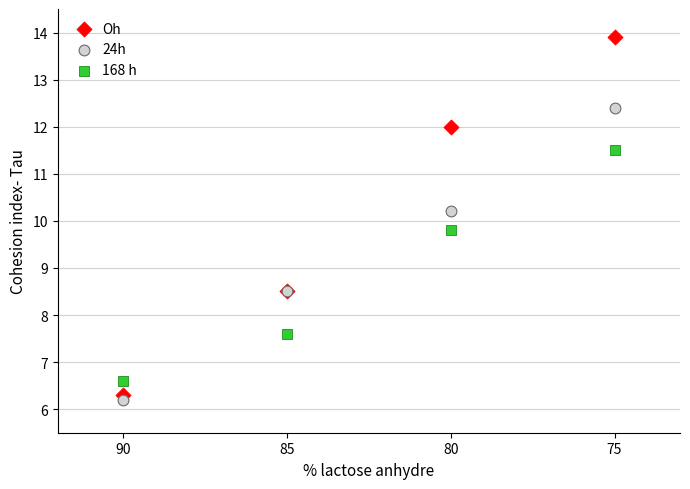

Which series has the widest spread of Y values?

Oh